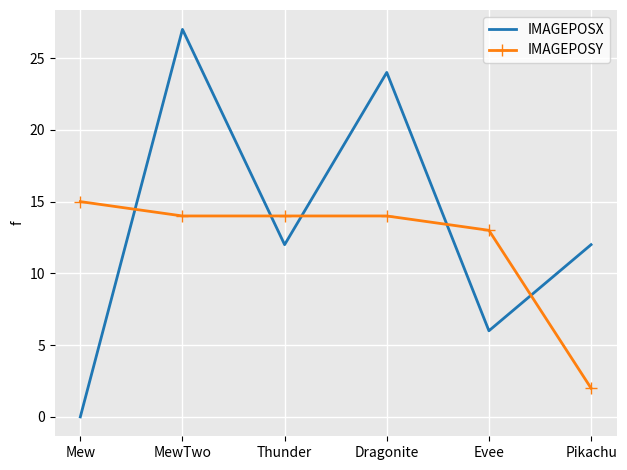

What are all the series names shown in the legend?

IMAGEPOSX, IMAGEPOSY